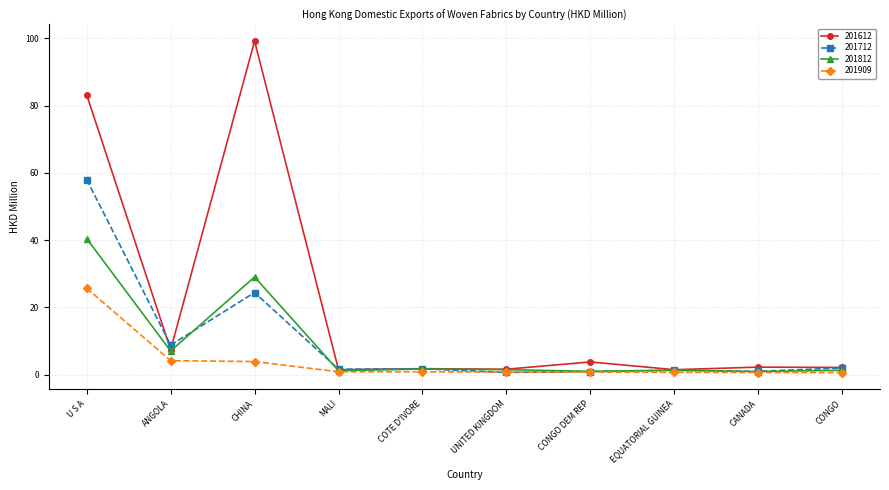

At which category is the sum across all series the highest?

U S A